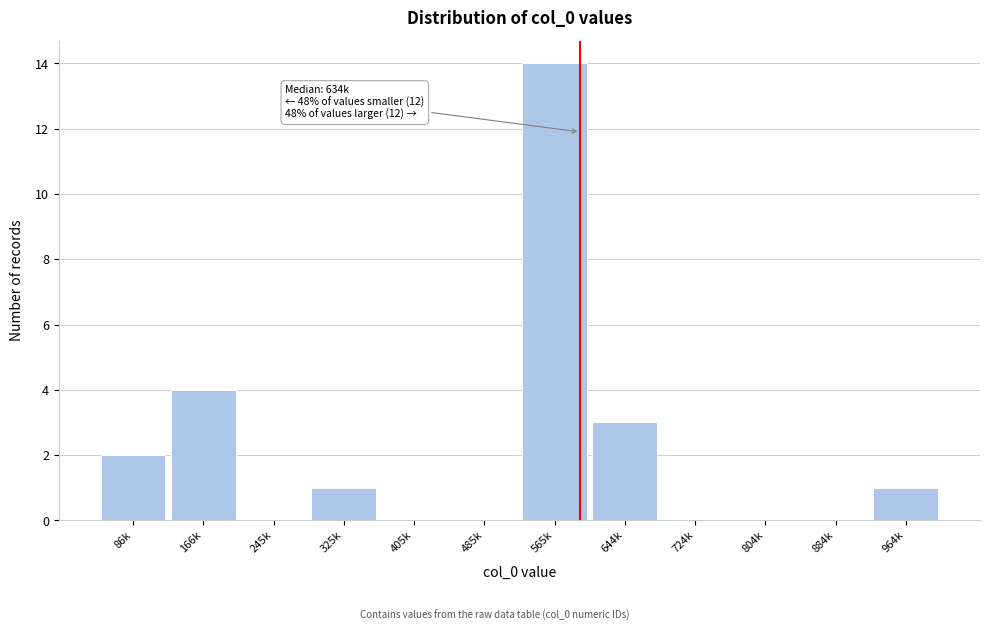

Reading left to right, list all the values displayed in this chart.

86k=2	166k=4	245k=0	325k=1	405k=0	485k=0	565k=14	644k=3	724k=0	804k=0	884k=0	964k=1